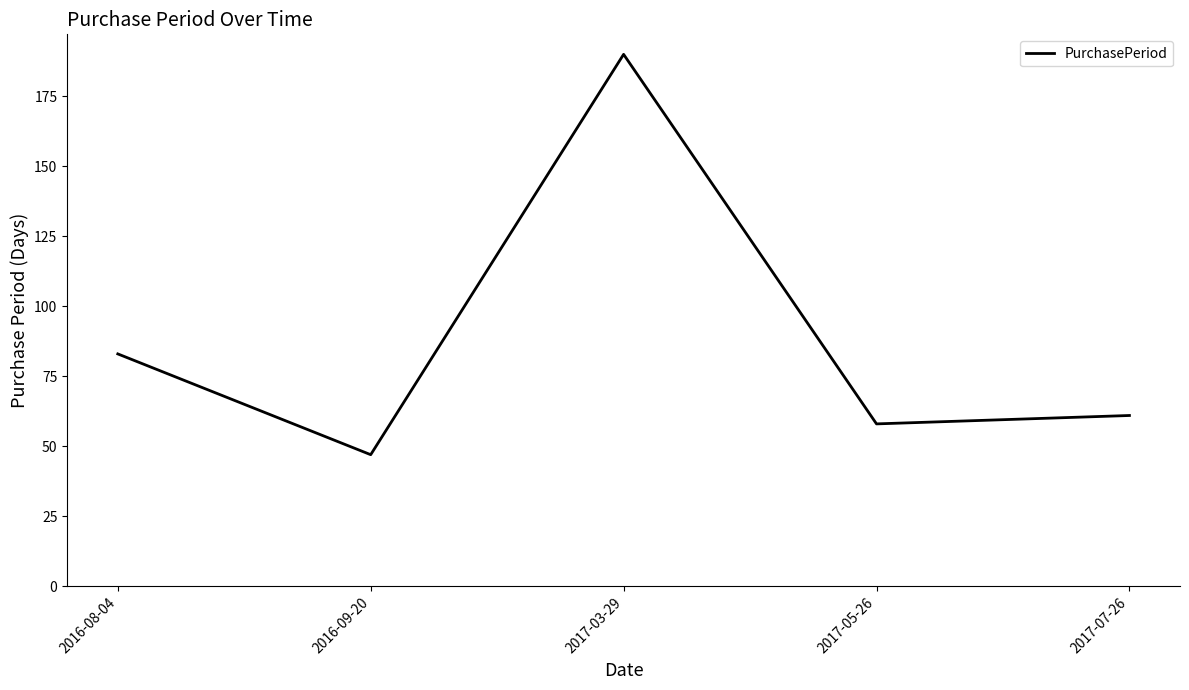

What position from the right is 2017-07-26?

1